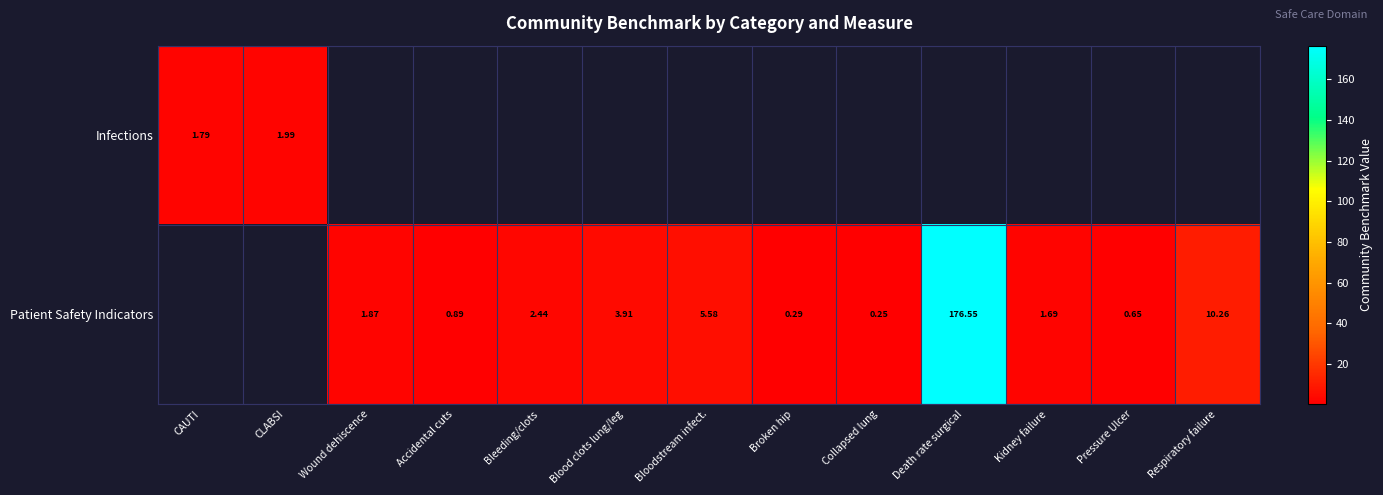

What is the maximum value shown in the chart?

176.6